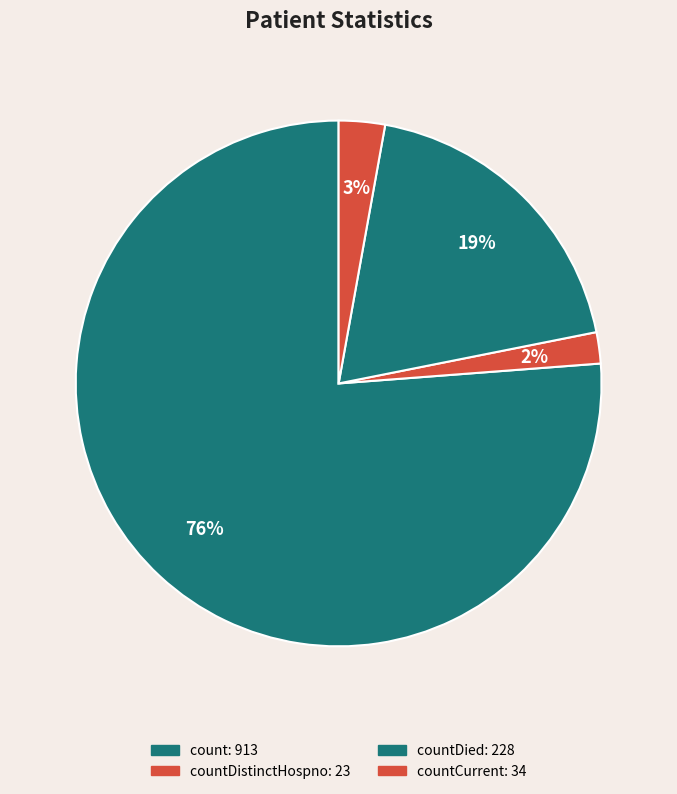

Is there any slice that represents more than half of the pie?

Yes